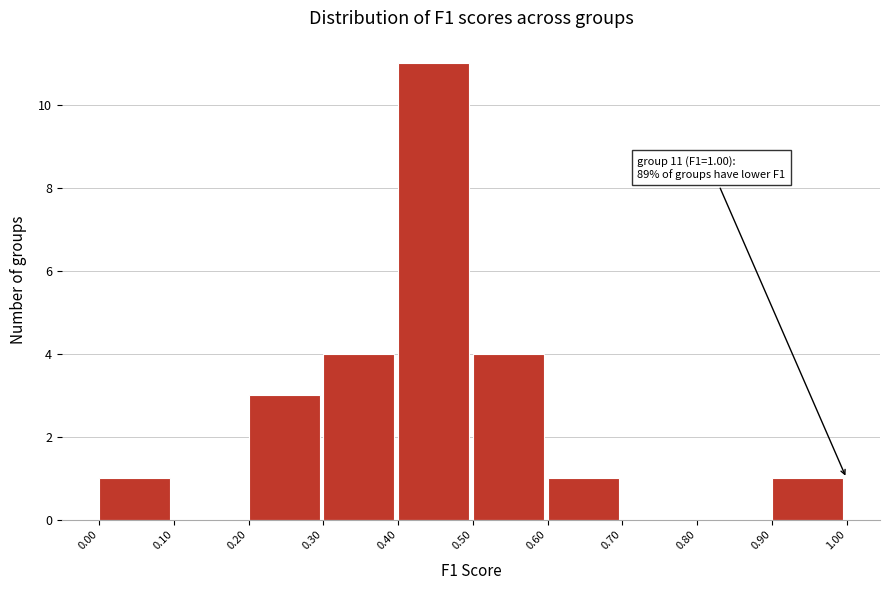

Over which range of the x-axis is the bar tallest?

0.40 to 0.50